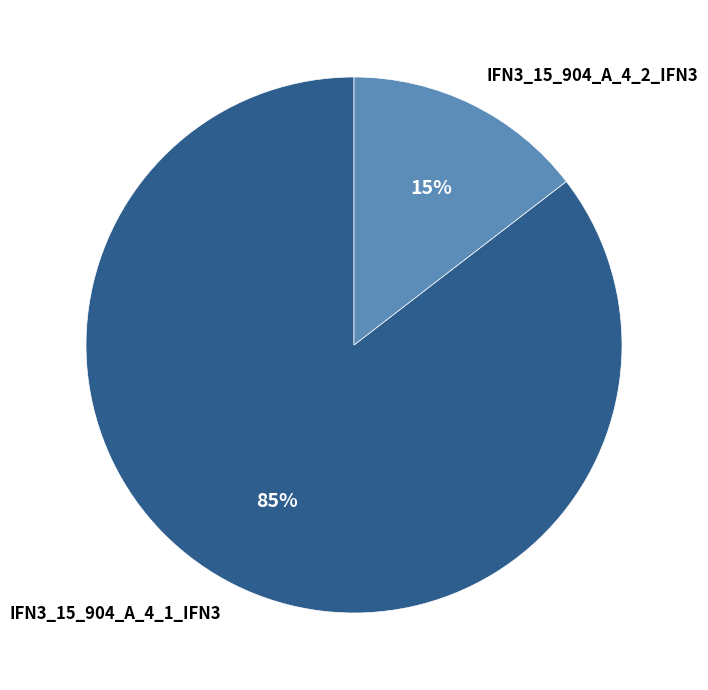

Is it true that IFN3_15_904_A_4_1_IFN3 is 93% of the pie?

False